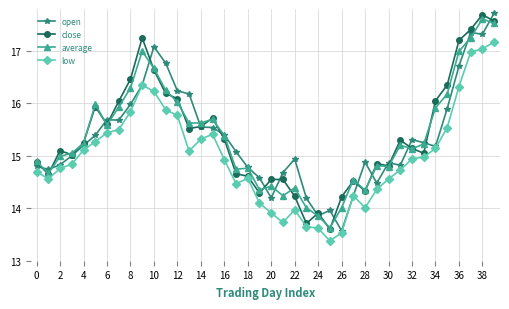

What is the greatest value displayed?

17.7